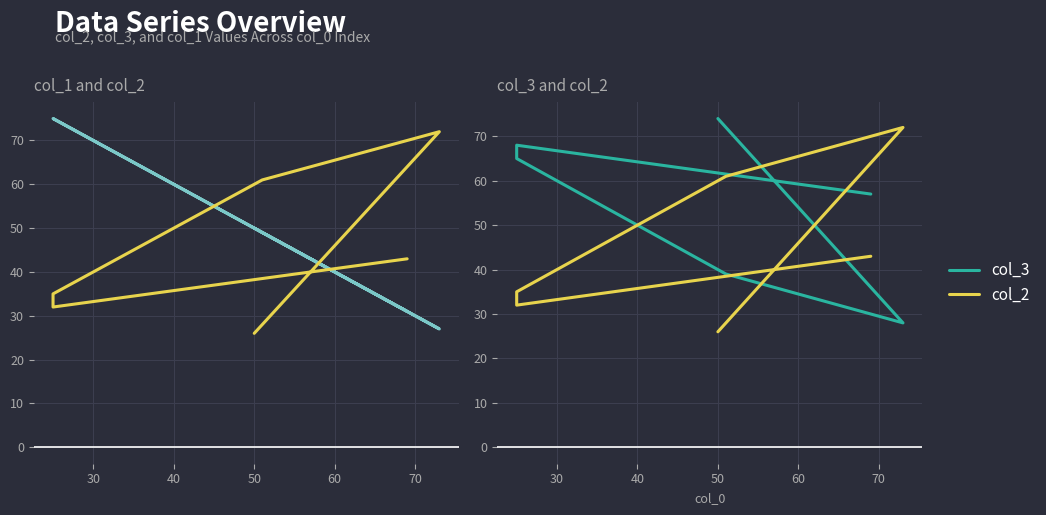

How many data points in col_1 are above 50?

2